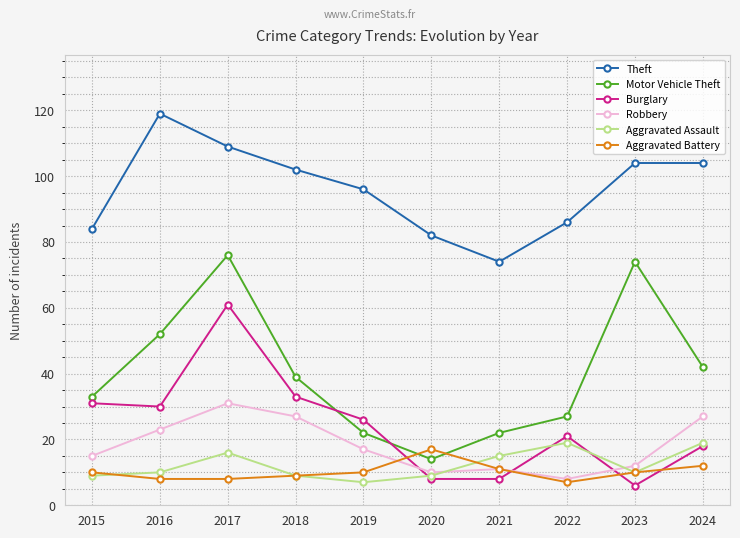

What is the lowest value of the Burglary series?

6